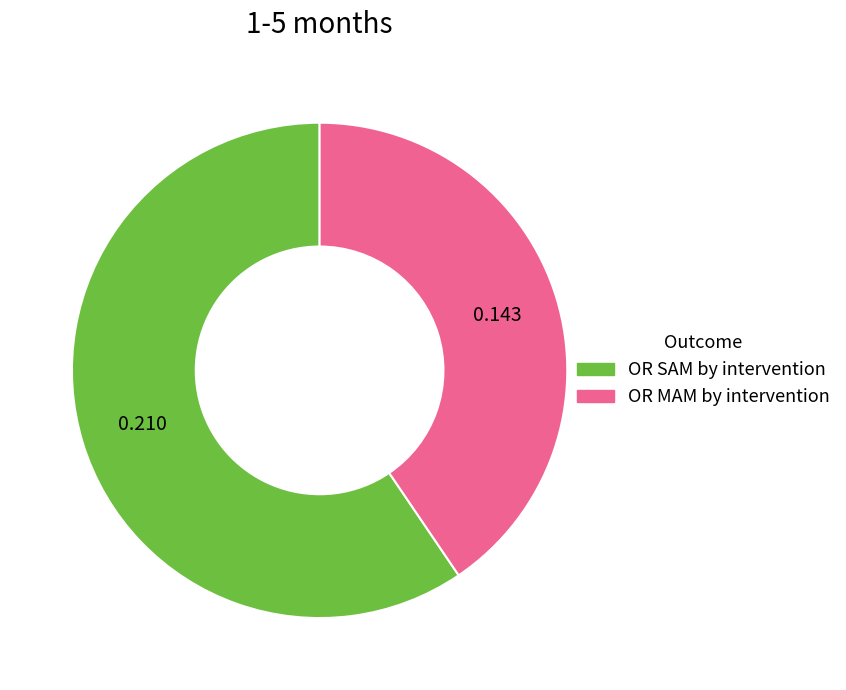

Is there a majority slice in this chart?

Yes